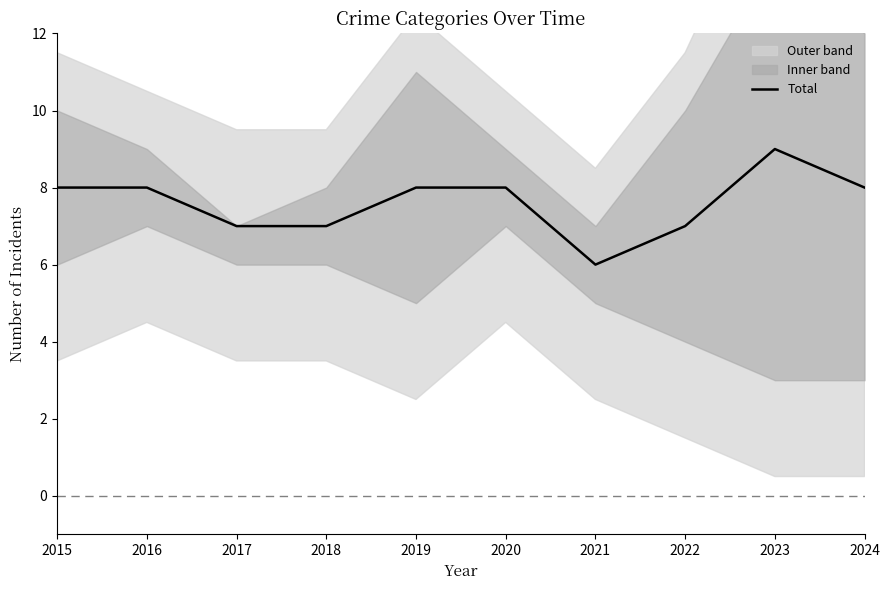

Reading left to right, list all the values displayed in this chart.

8	8	7	7	8	8	6	7	9	8